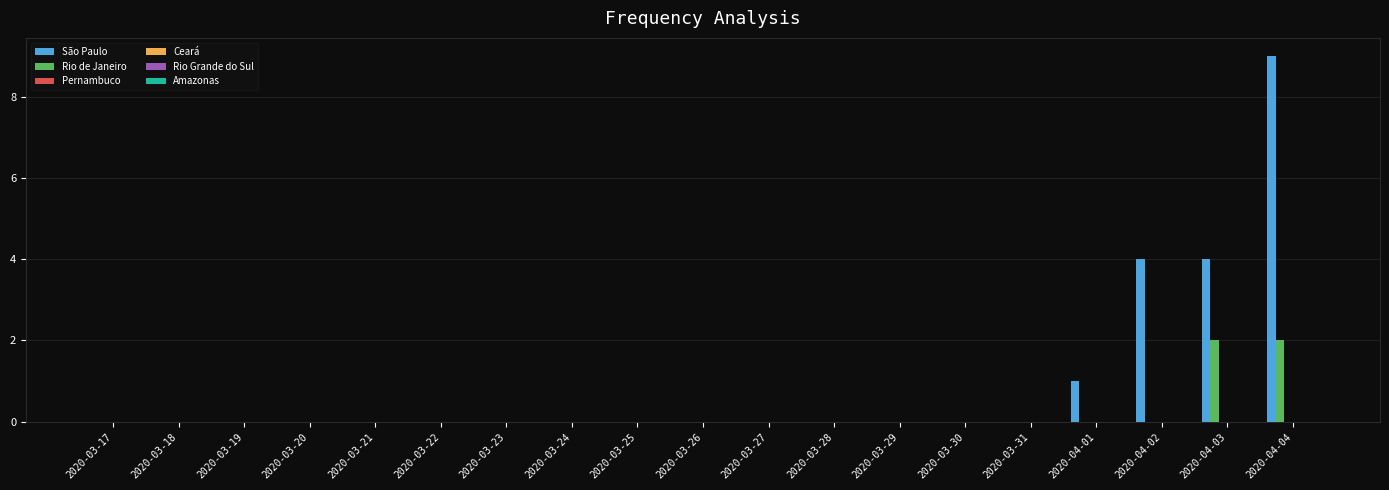

Which series has the largest total across all categories?

São Paulo